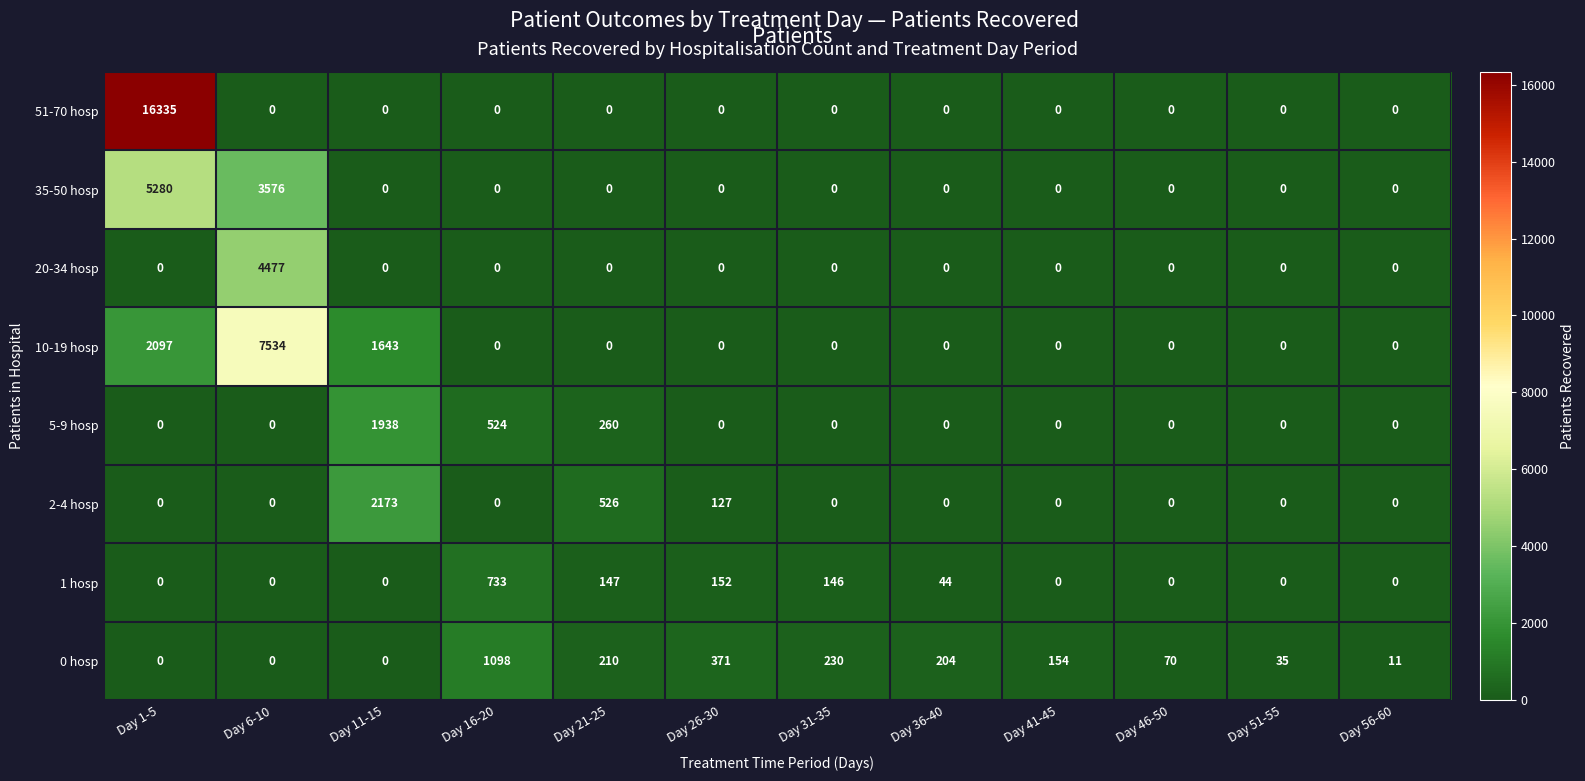

Which series has the largest total across all categories?

51-70 hosp